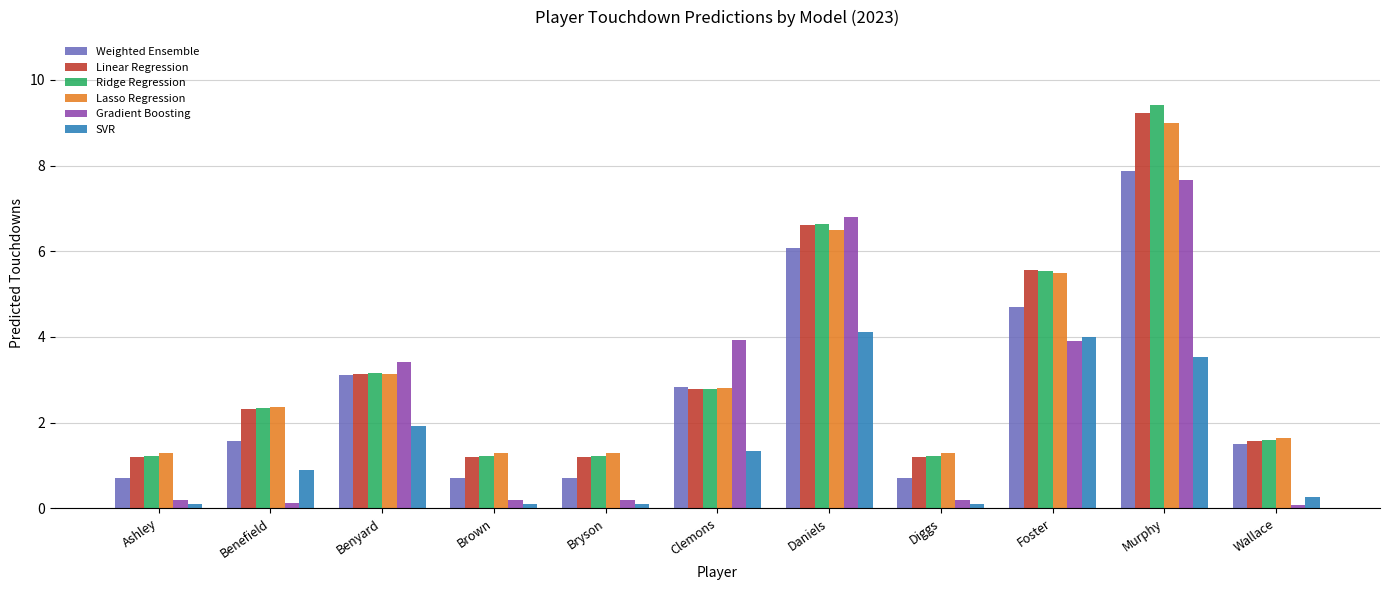

Reading right to left, extract all data points from this chart.

Weighted Ensemble: 1.5	7.9	4.7	0.7	6.1	2.8	0.7	0.7	3.1	1.6	0.7
Linear Regression: 1.6	9.2	5.6	1.2	6.6	2.8	1.2	1.2	3.1	2.3	1.2
Ridge Regression: 1.6	9.4	5.5	1.2	6.6	2.8	1.2	1.2	3.1	2.3	1.2
Lasso Regression: 1.6	9.0	5.5	1.3	6.5	2.8	1.3	1.3	3.1	2.4	1.3
Gradient Boosting: 0.1	7.7	3.9	0.2	6.8	3.9	0.2	0.2	3.4	0.1	0.2
SVR: 0.3	3.5	4.0	0.1	4.1	1.3	0.1	0.1	1.9	0.9	0.1